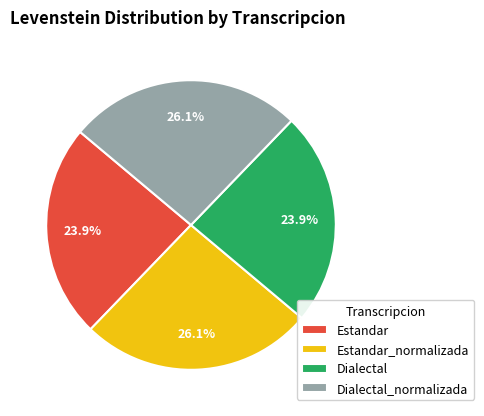

The Estandar_normalizada slice represents 36% of the pie. True or false?

False